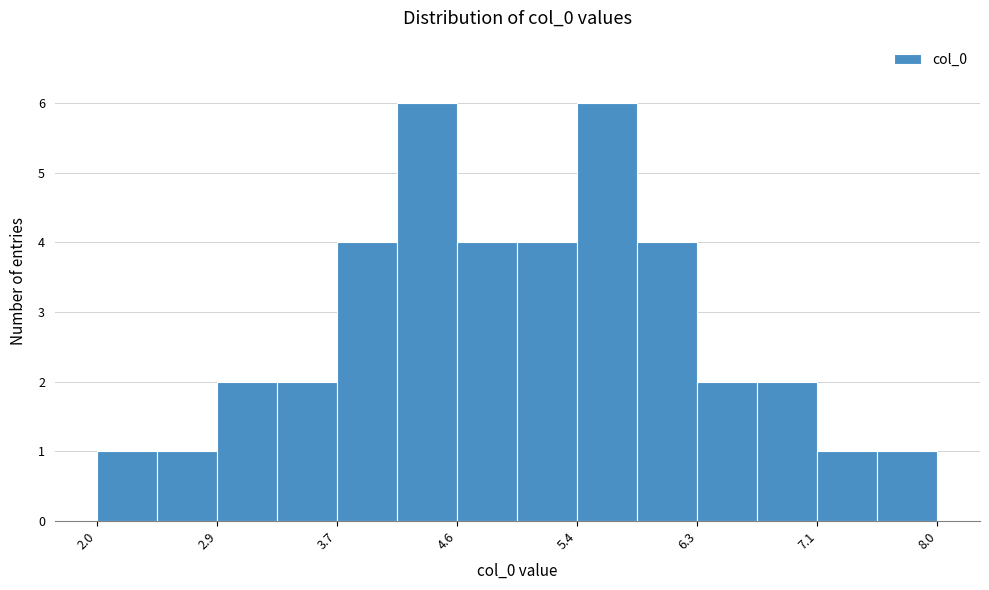

Reading left to right, list every bar in this chart as the range it spans on the x-axis followed by its height. Neither the bar edges nor the heights are printed on the chart, so give them approximately, as read against the axes.

2.0 to 2.5: 1
2.5 to 2.9: 1
2.9 to 3.3: 2
3.3 to 3.7: 2
3.7 to 4.2: 4
4.2 to 4.6: 6
4.6 to 5.0: 4
5.0 to 5.4: 4
5.4 to 5.8: 6
5.8 to 6.3: 4
6.3 to 6.7: 2
6.7 to 7.1: 2
7.1 to 7.5: 1
7.5 to 8.0: 1